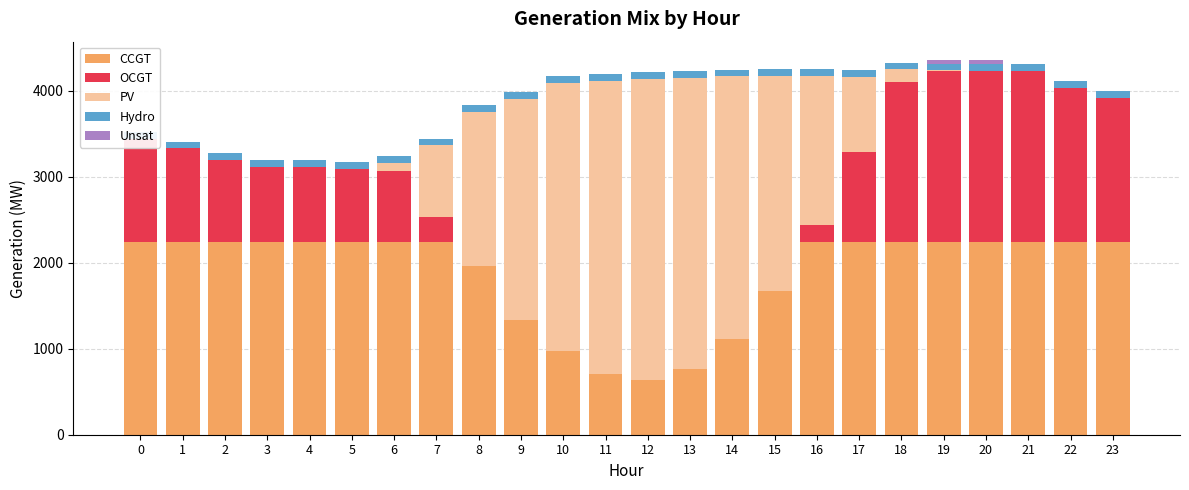

The Unsat series shows 0 at 15. True or false?

True